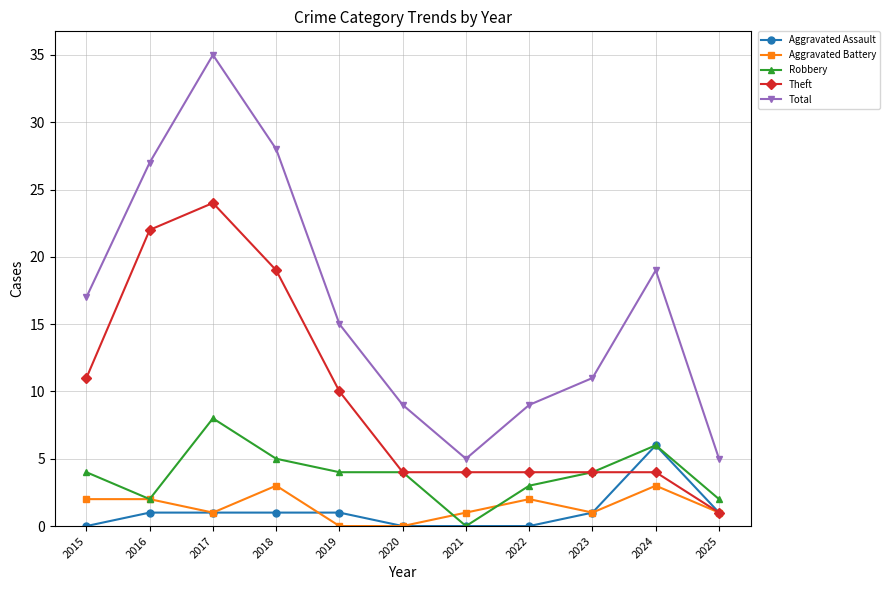

What are all the series names shown in the legend?

Aggravated Assault, Aggravated Battery, Robbery, Theft, Total